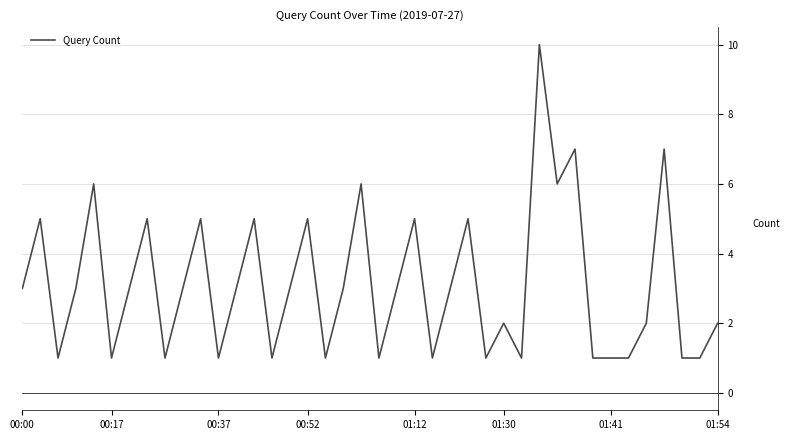

What is the difference between the maximum and minimum values?

9